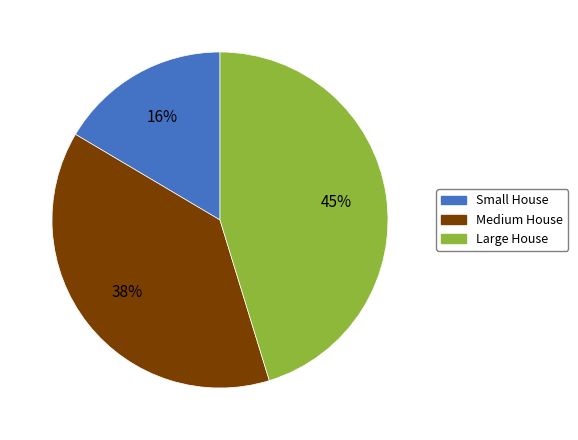

Is there a majority slice in this chart?

No